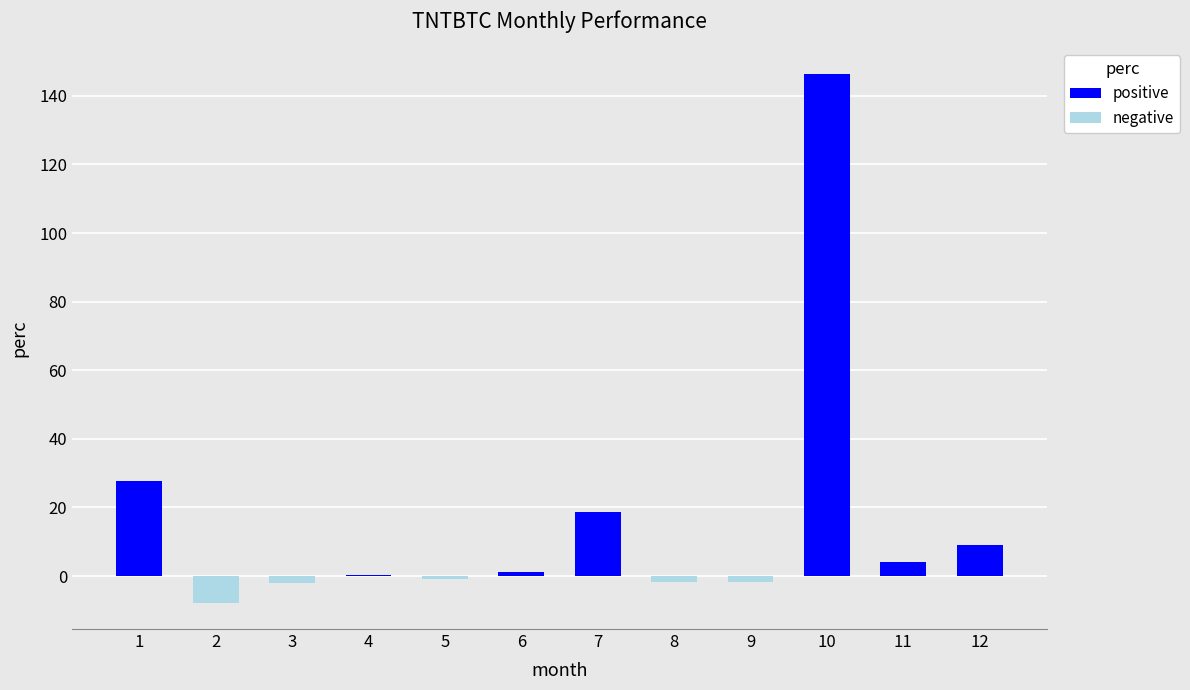

List the series in order of their peak value, lowest first.

negative, positive